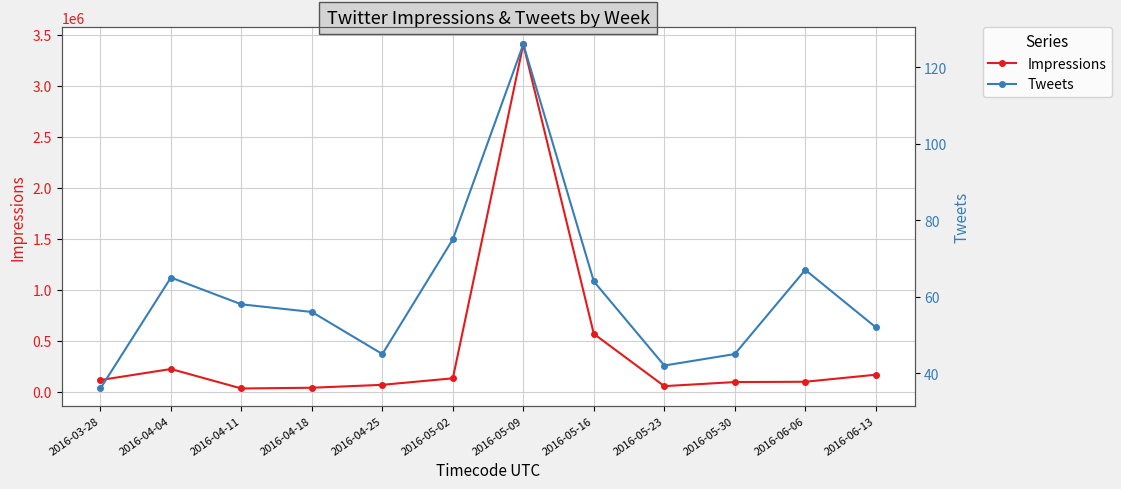

Where is Tweets nearest to the value 81?

2016-05-02